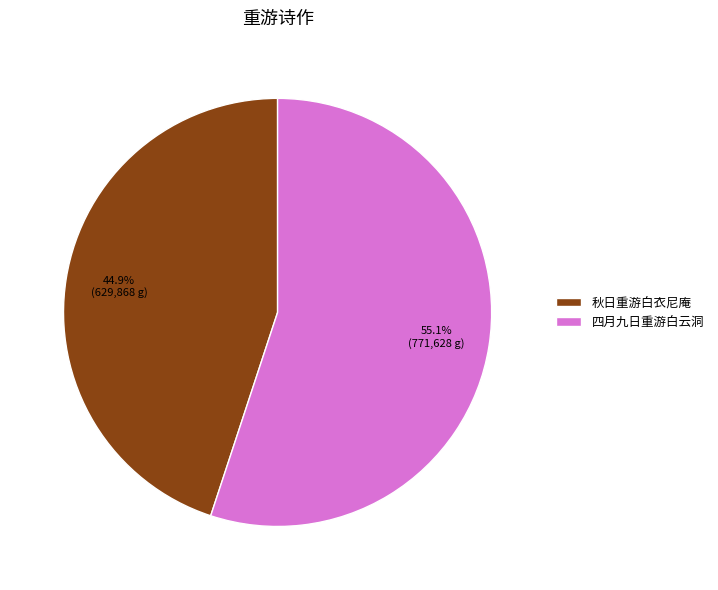

What portion of the pie excludes 秋日重游白衣尼庵?

55.1%